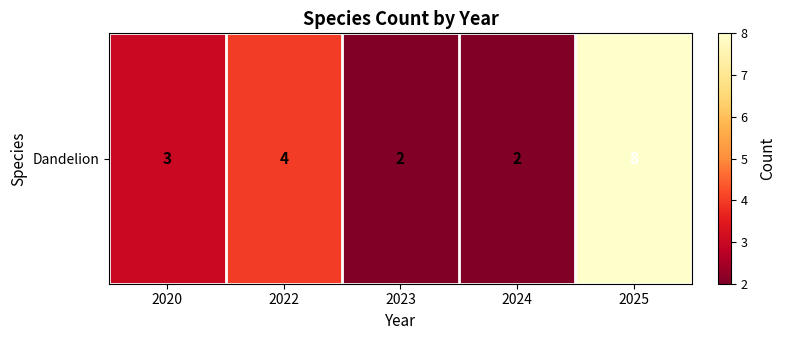

Reading left to right, transcribe all the data shown in this chart.

2020=3	2022=4	2023=2	2024=2	2025=8